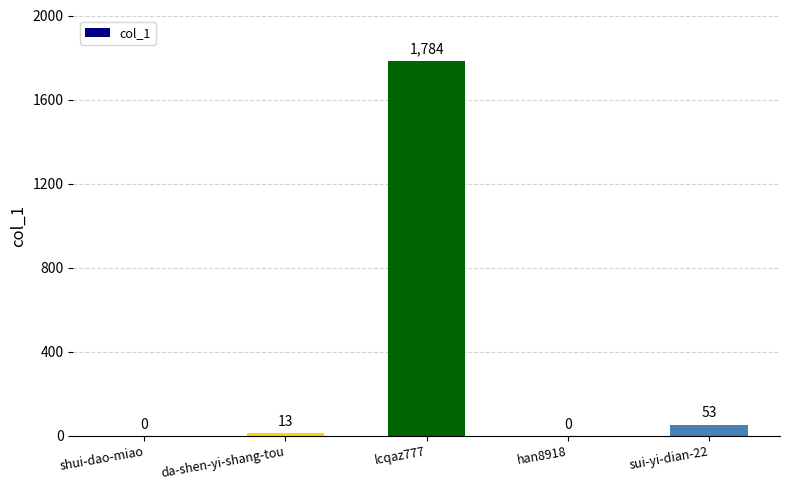

True or false: the data shows 907 at shui-dao-miao.

False